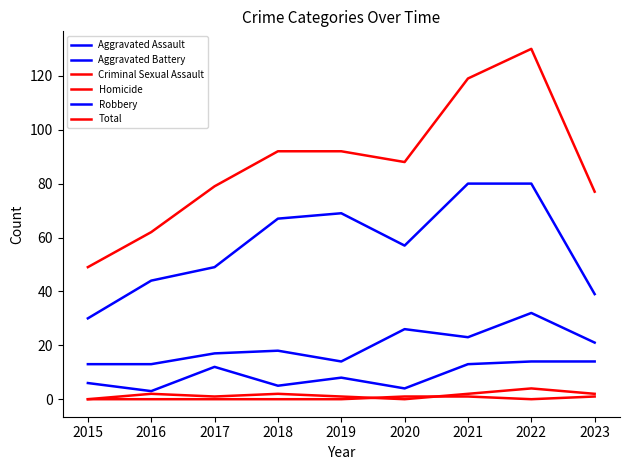

Is this an area chart (filled region under the line)?

No